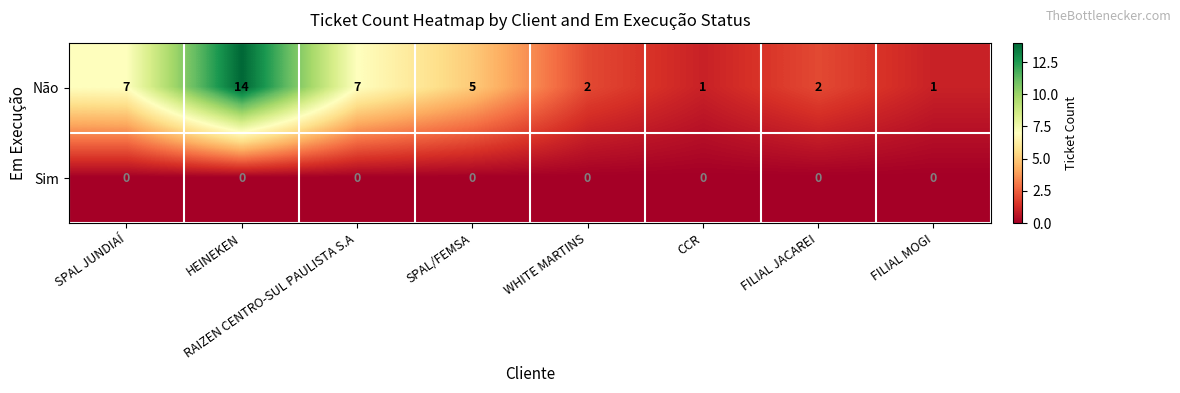

How many series are shown in this chart?

2